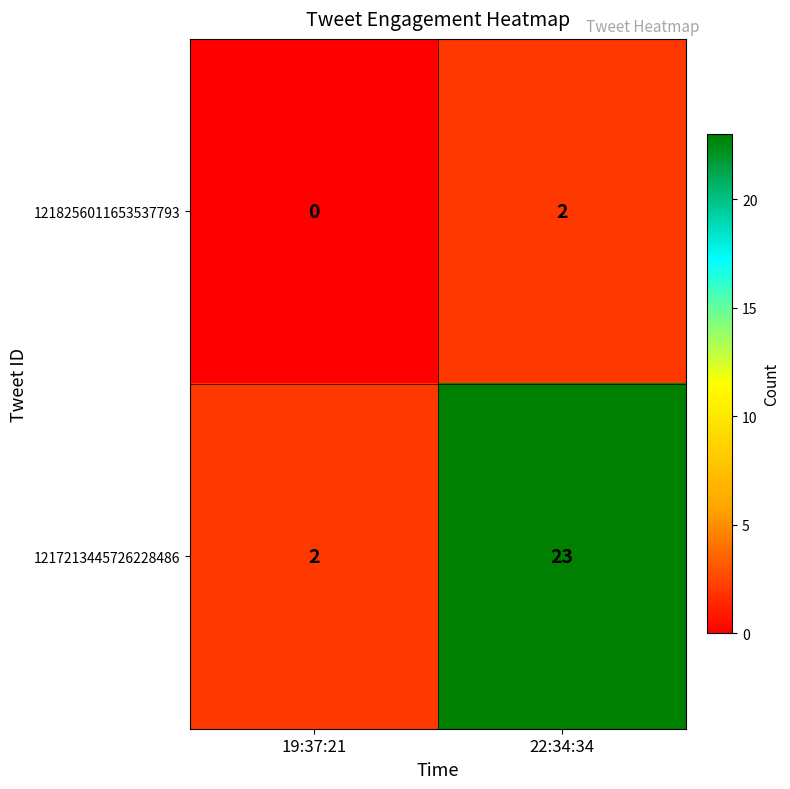

True or false: 1218256011653537793 has a value of 3 at 22:34:34.

False